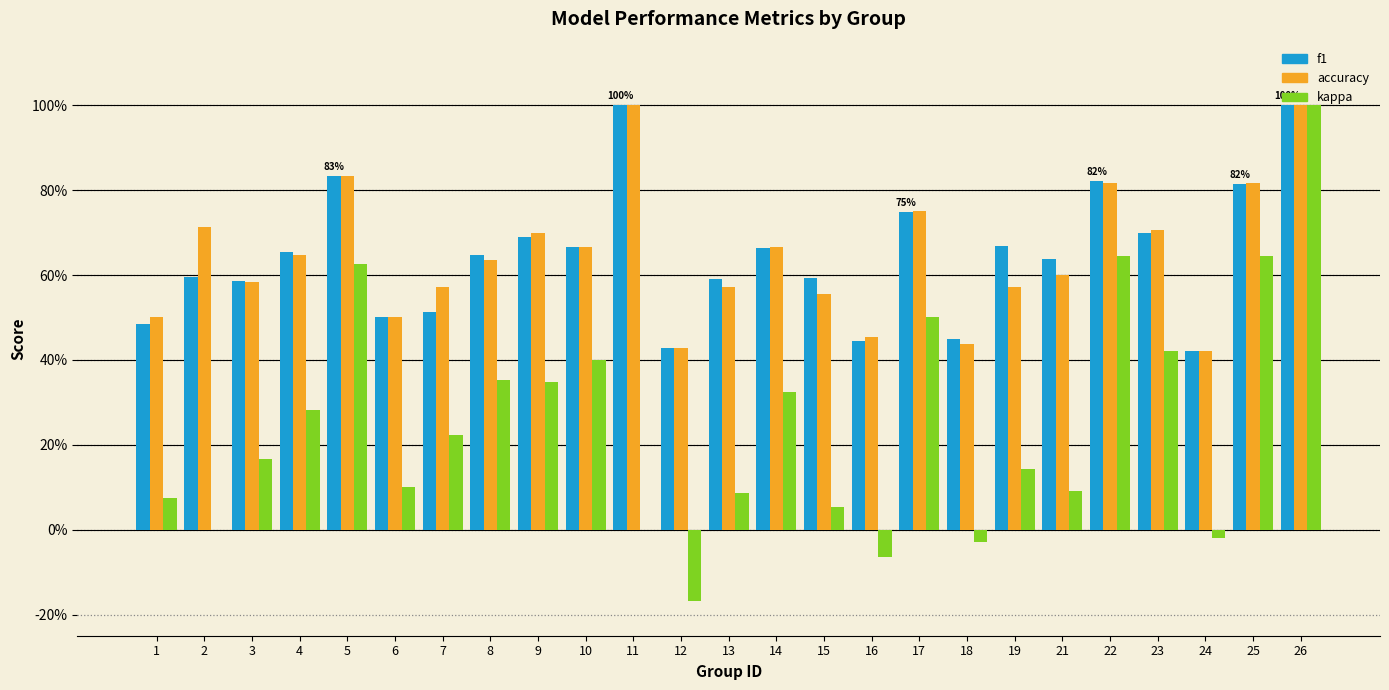

Reading right to left, extract all data points from this chart.

f1: 26=1.0	25=0.8	24=0.4	23=0.7	22=0.8	21=0.6	19=0.7	18=0.4	17=0.7	16=0.4	15=0.6	14=0.7	13=0.6	12=0.4	11=1.0	10=0.7	9=0.7	8=0.6	7=0.5	6=0.5	5=0.8	4=0.7	3=0.6	2=0.6	1=0.5
accuracy: 26=1.0	25=0.8	24=0.4	23=0.7	22=0.8	21=0.6	19=0.6	18=0.4	17=0.8	16=0.5	15=0.6	14=0.7	13=0.6	12=0.4	11=1.0	10=0.7	9=0.7	8=0.6	7=0.6	6=0.5	5=0.8	4=0.6	3=0.6	2=0.7	1=0.5
kappa: 26=1.0	25=0.6	24=-0.0	23=0.4	22=0.6	21=0.1	19=0.1	18=-0.0	17=0.5	16=-0.1	15=0.1	14=0.3	13=0.1	12=-0.2	11=0.0	10=0.4	9=0.3	8=0.4	7=0.2	6=0.1	5=0.6	4=0.3	3=0.2	2=0.0	1=0.1